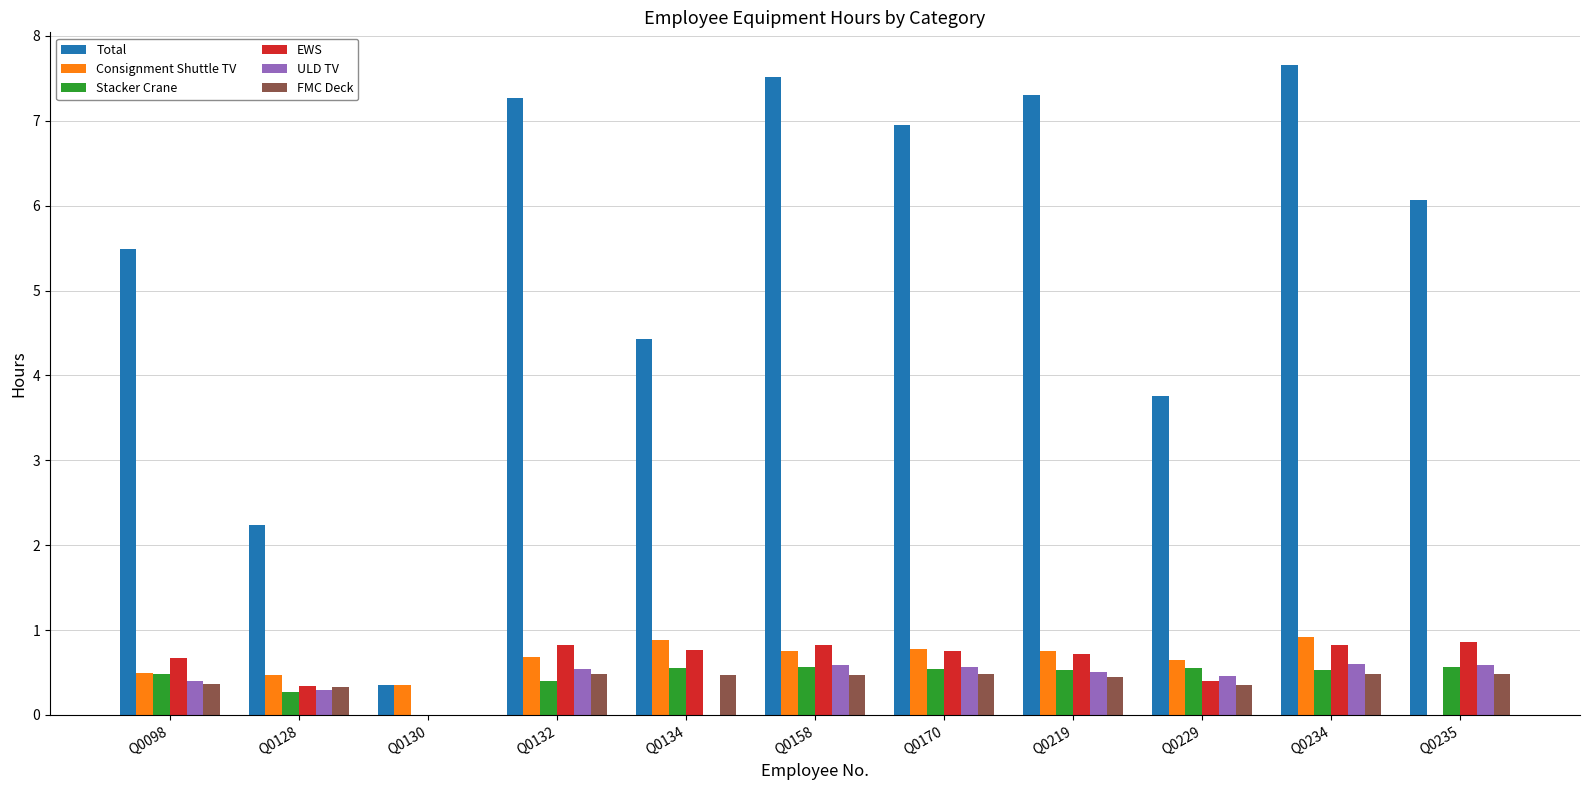

Count the number of categories in the chart.

11